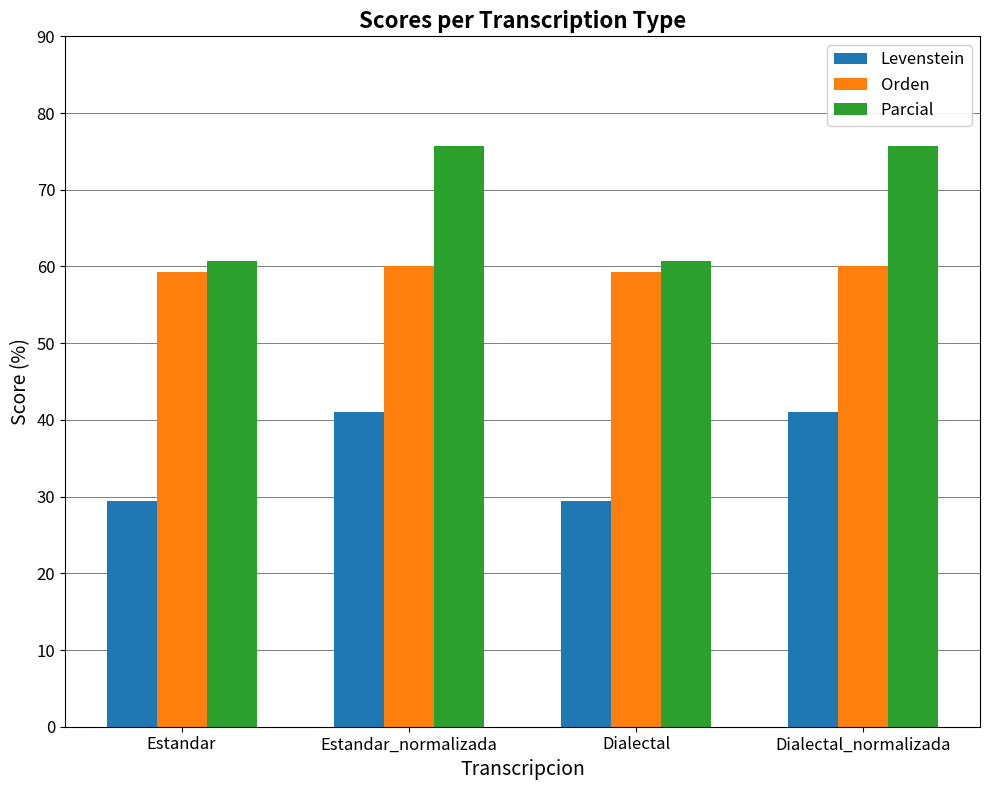

What position from the right is Estandar_normalizada?

3